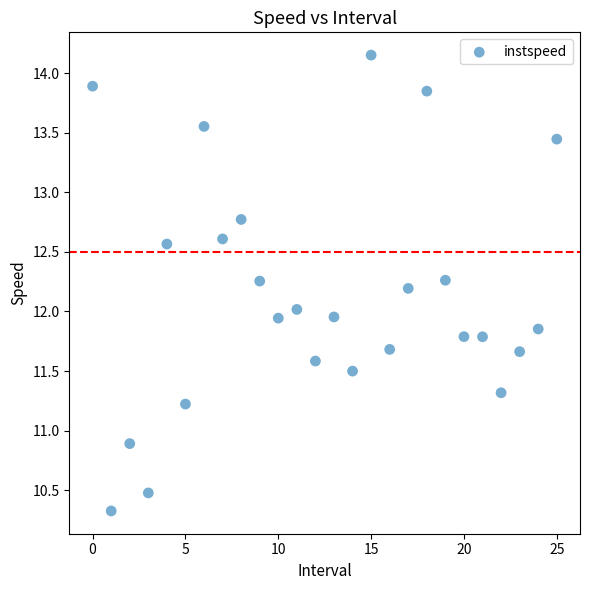

What is the range of Y values (max minus min)?

3.8